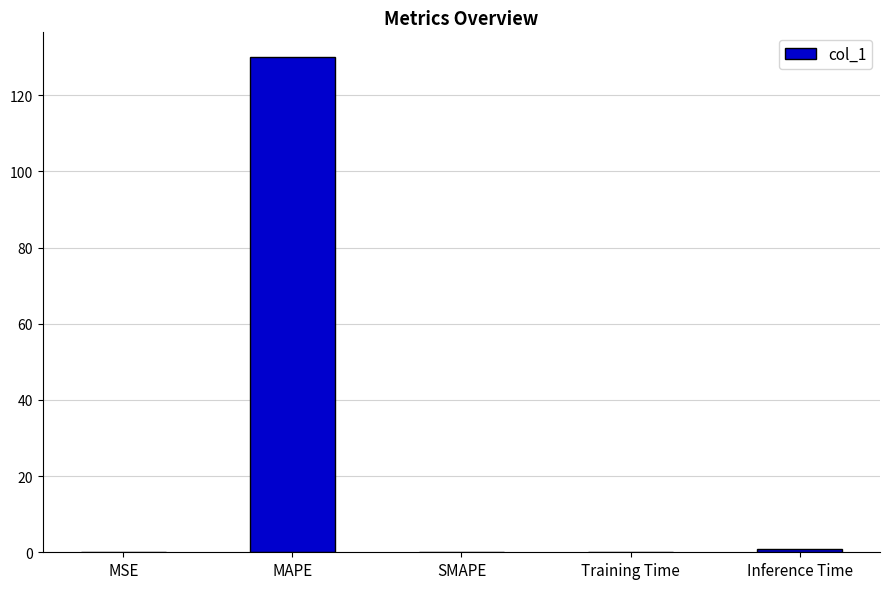

Count the number of categories in the chart.

5